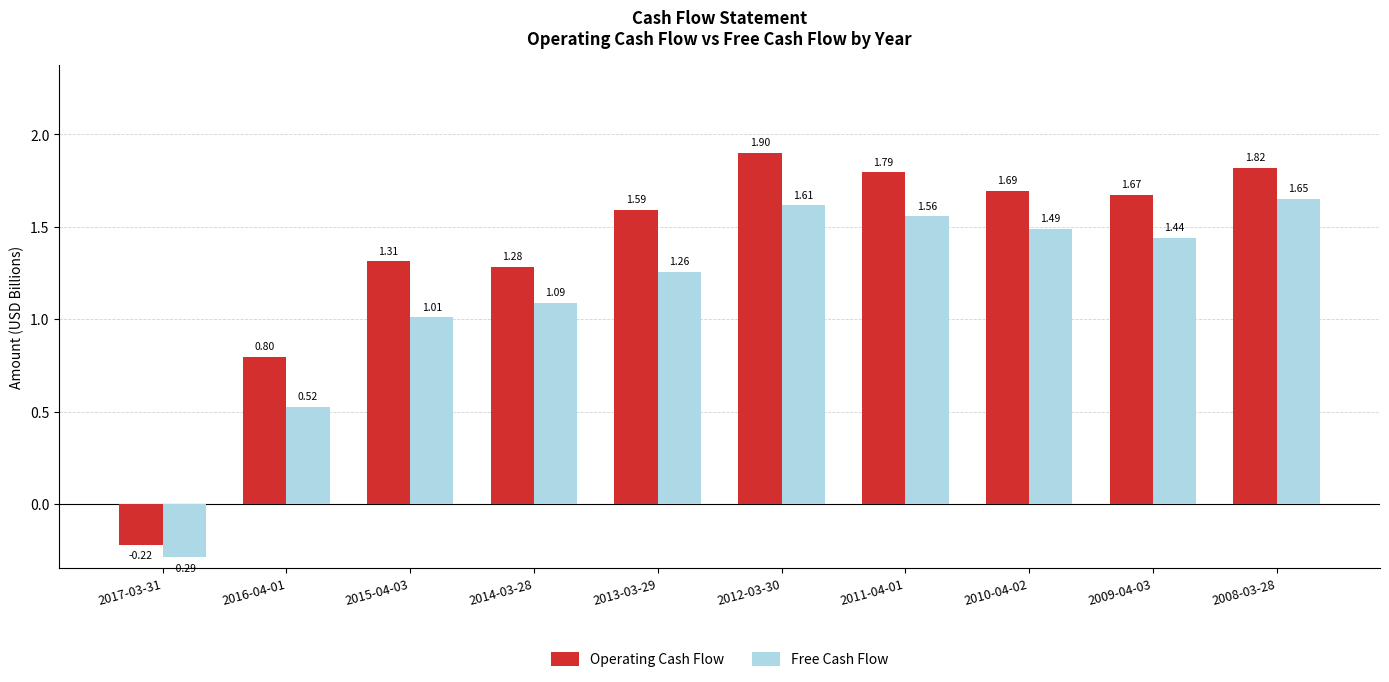

Between 2014-03-28 and 2010-04-02, which series saw the biggest shift?

Operating Cash Flow